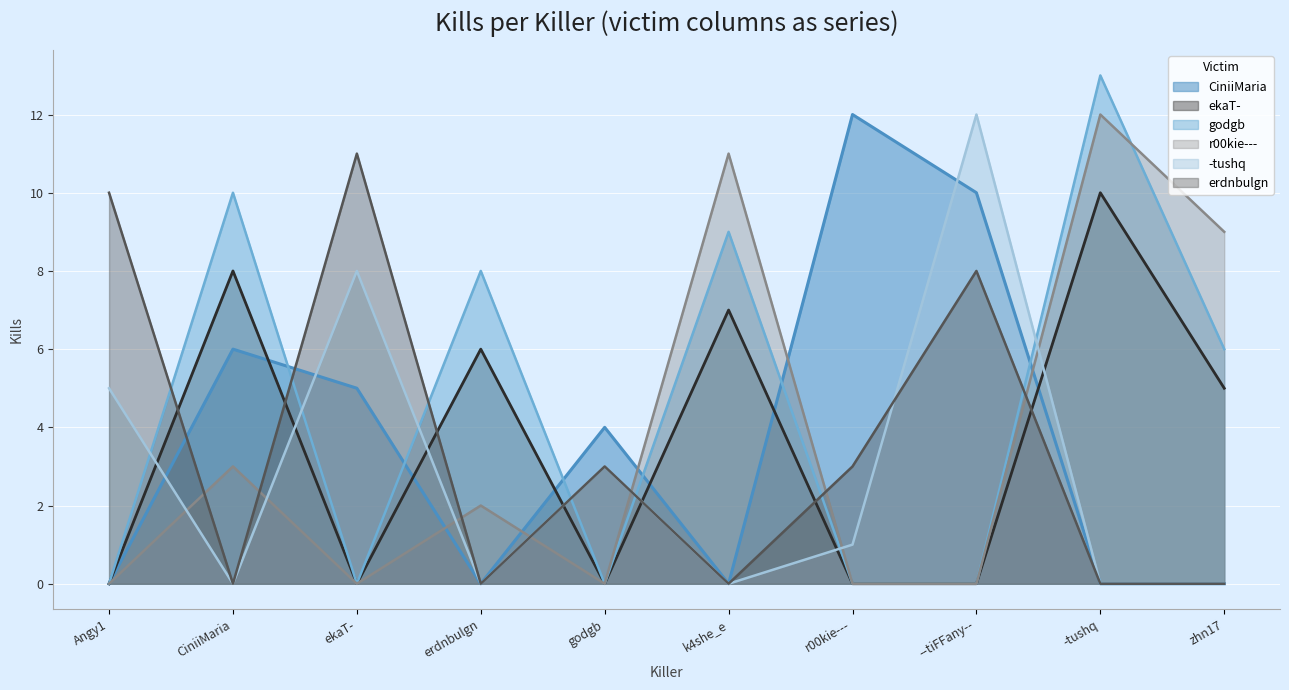

Is it true that ekaT- equals 7 at k4she_e?

True